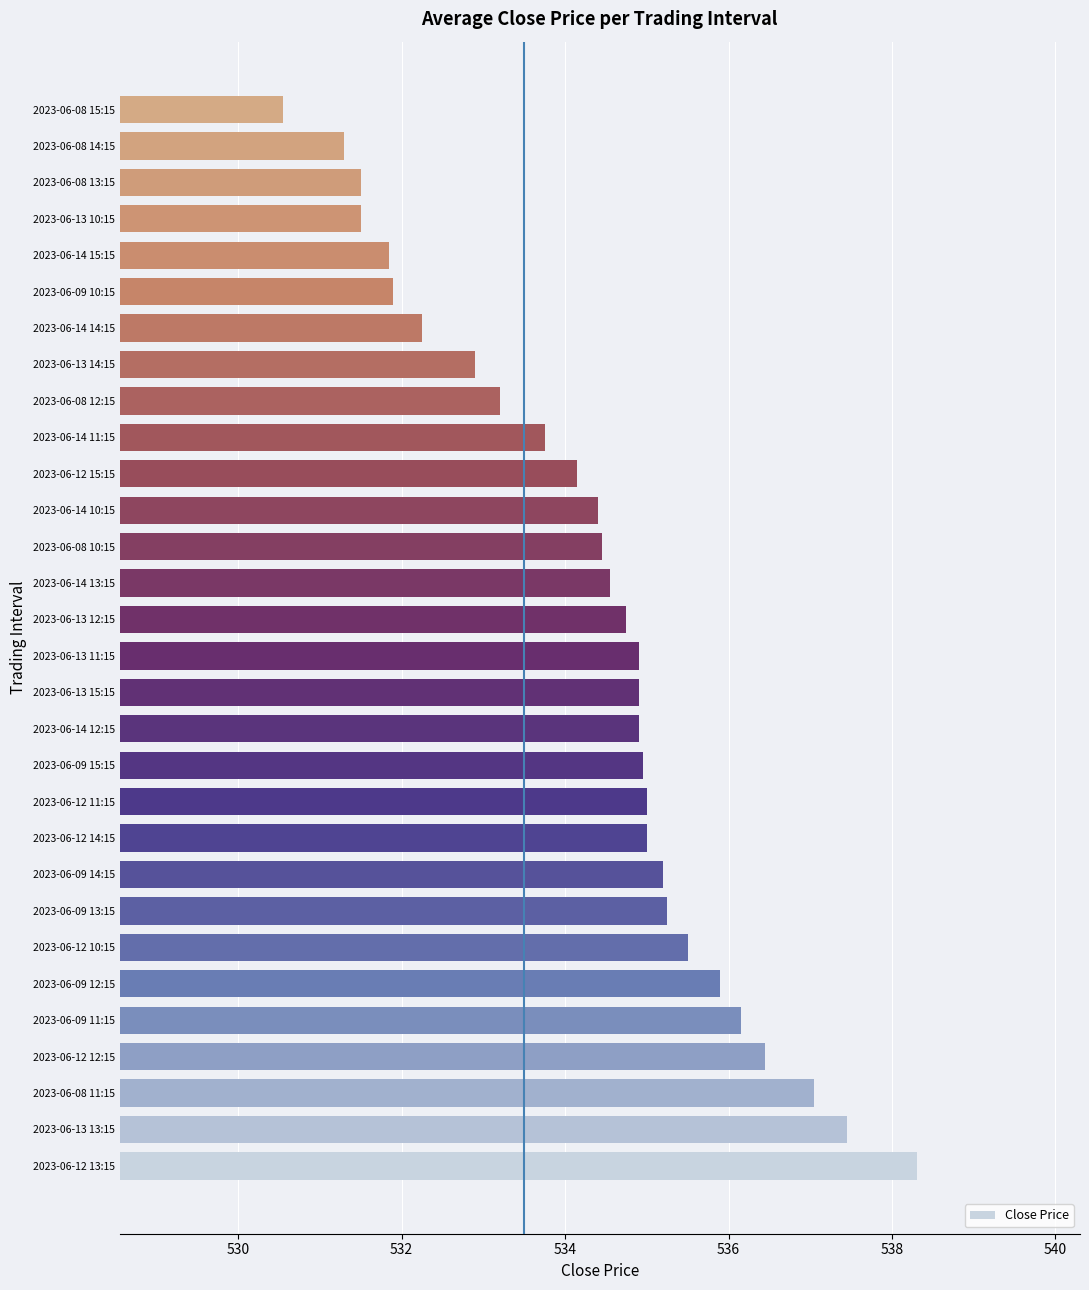

What is the change in value from 2023-06-13 14:15 to 2023-06-08 14:15?

-1.6